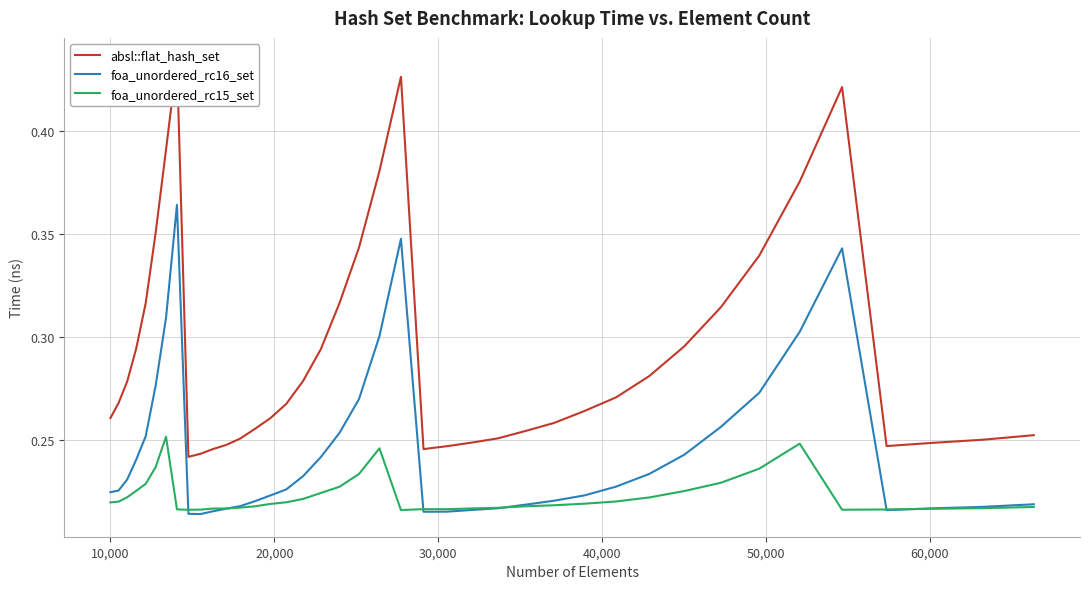

Is it true that foa_unordered_rc16_set equals 0.6 at 70,000?

False